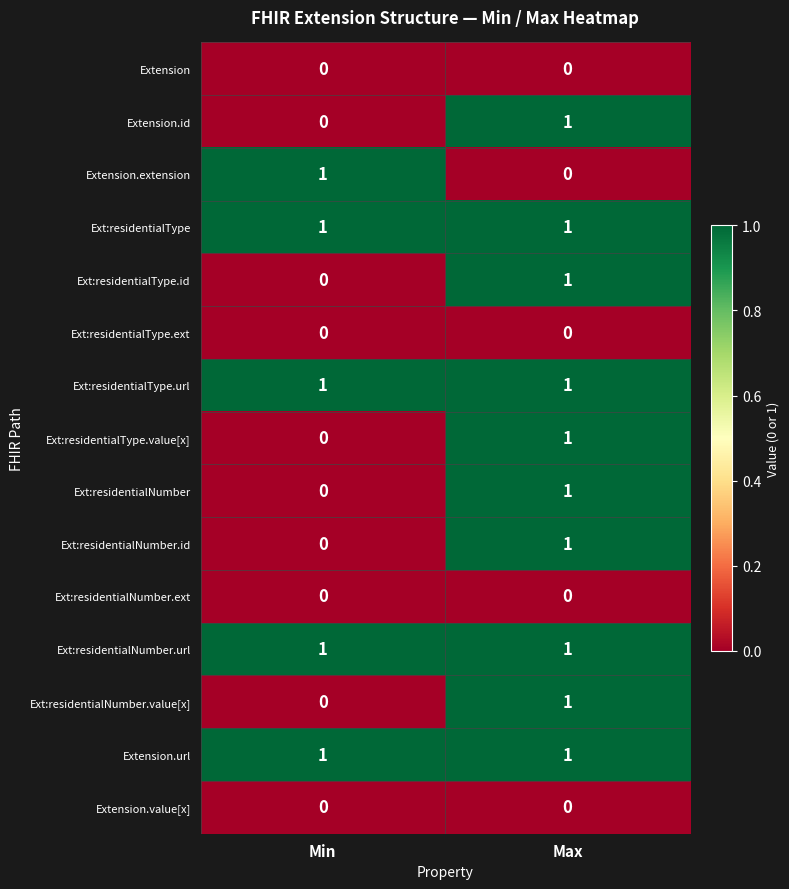

The value of Extension.url at Min is 1. True or false?

True